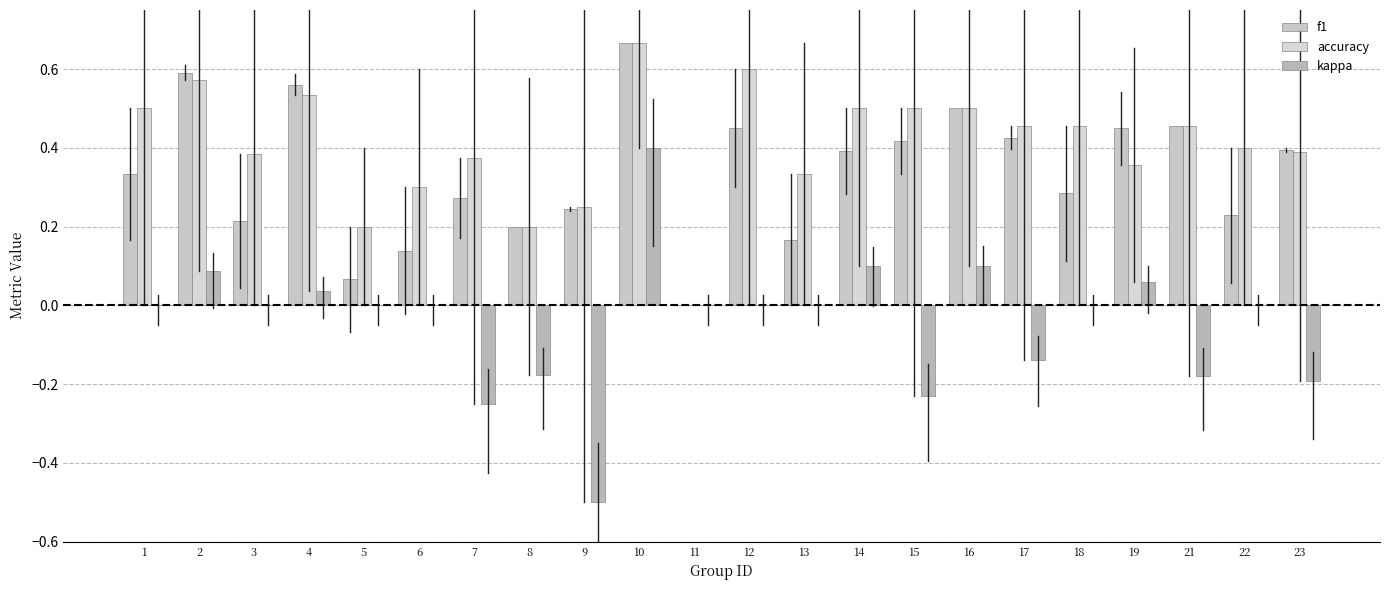

True or false: kappa has a value of -0.1 at 23.

False